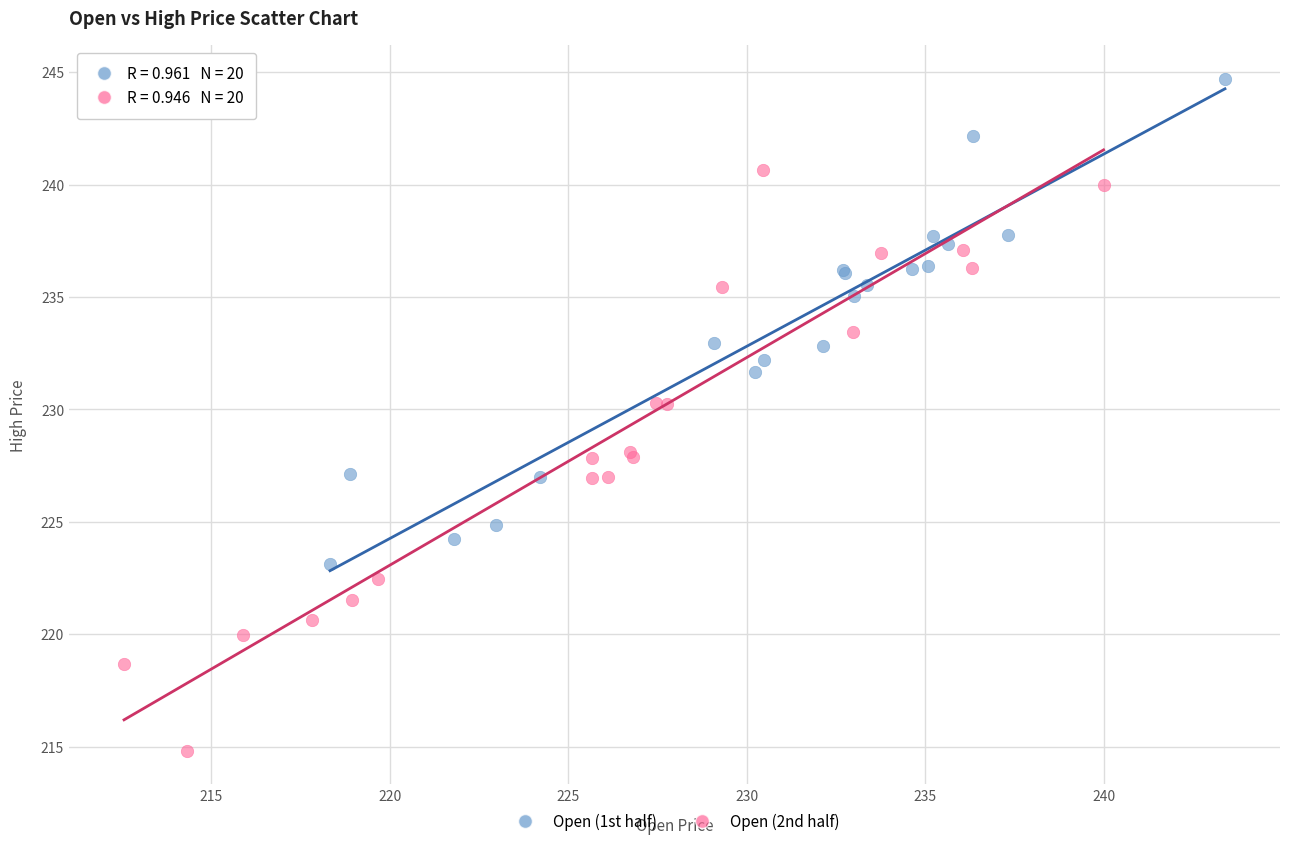

Which series reaches the minimum Y coordinate?

Open (2nd half)